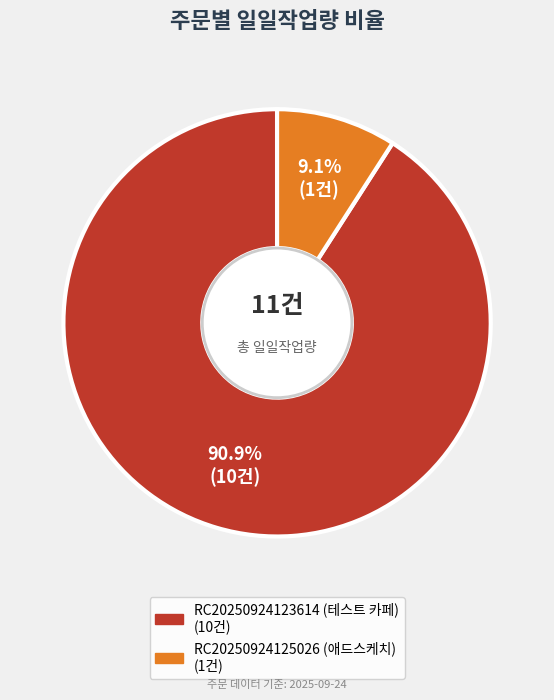

Rank the categories by value from lowest to highest.

RC20250924125026 (애드스케치), RC20250924123614 (테스트 카페)